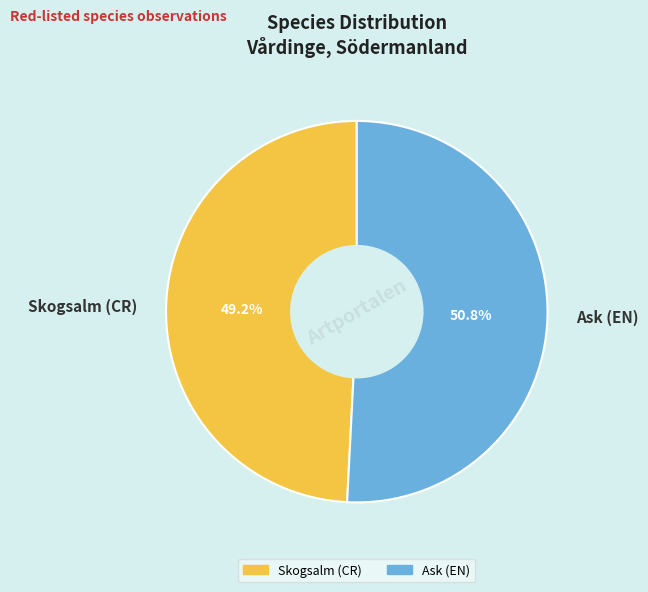

Which has a higher value, Ask (EN) or Skogsalm (CR)?

Ask (EN)